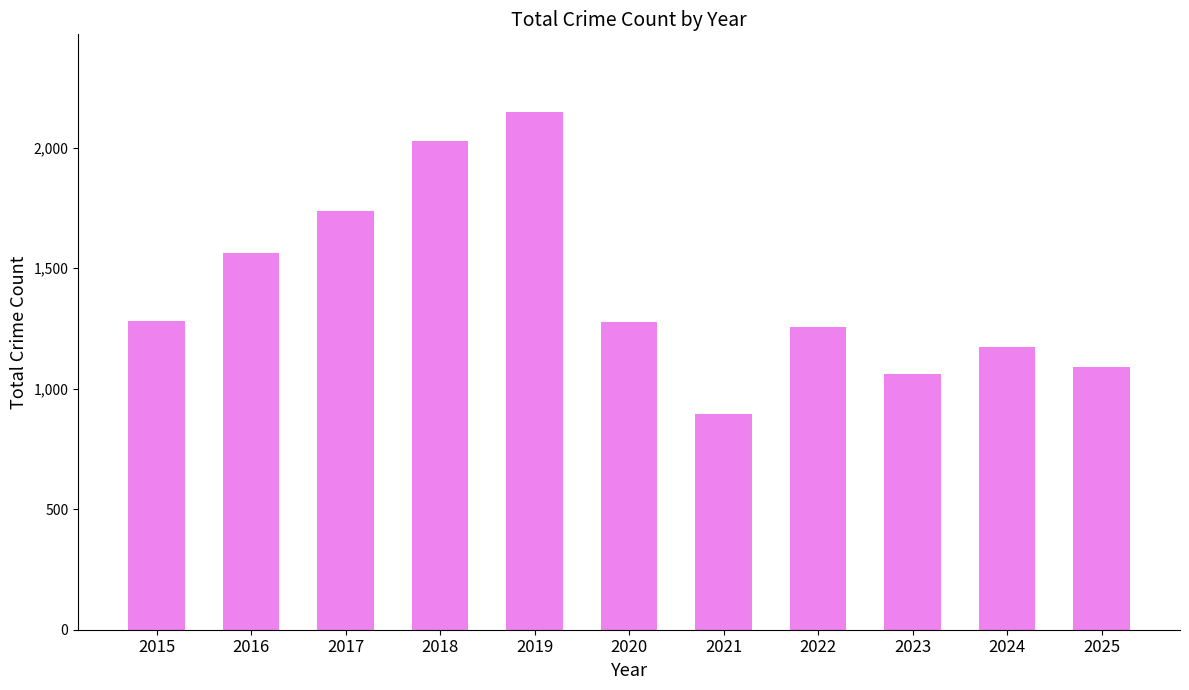

What is the smallest value displayed?

897